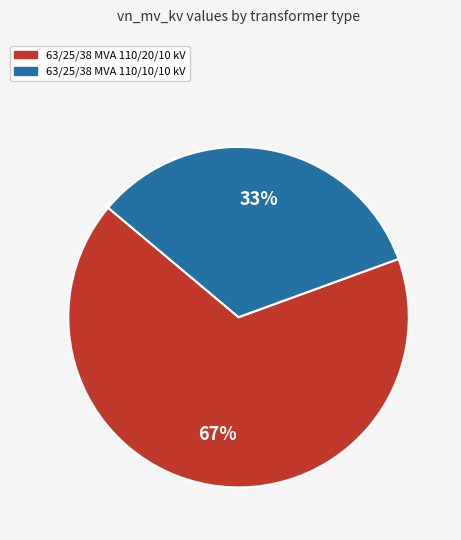

Rank the categories by value from highest to lowest.

63/25/38 MVA 110/20/10 kV, 63/25/38 MVA 110/10/10 kV